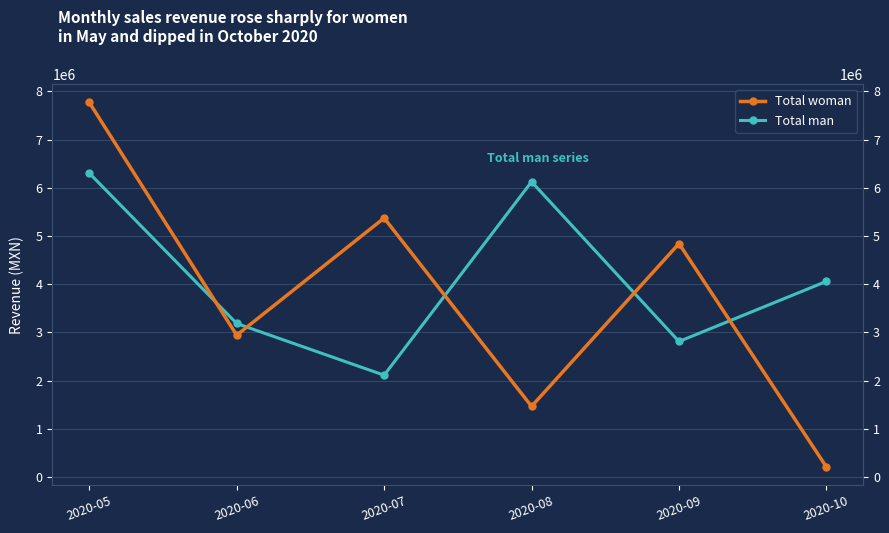

Which category has the highest value across all series?

2020-05